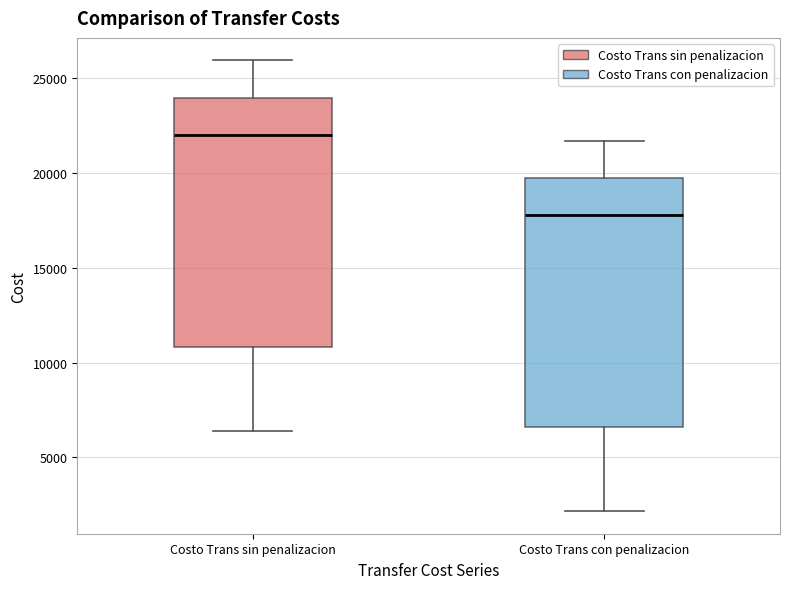

Where is the lower edge of the box for Costo Trans sin penalizacion on the y-axis? The values are not printed on the chart, so give them approximately, as read against the axis.

11000